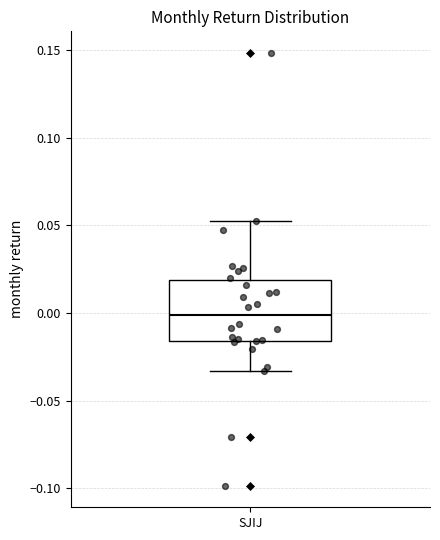

Where does the median line of the box for SJIJ sit on the y-axis? The values are not printed on the chart, so give them approximately, as read against the axis.

0.000